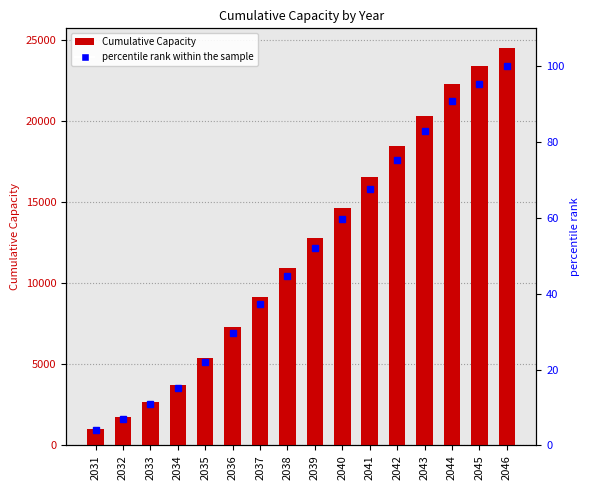

What is the value of the percentile rank within the sample bar at the 15th from the left?

95.4